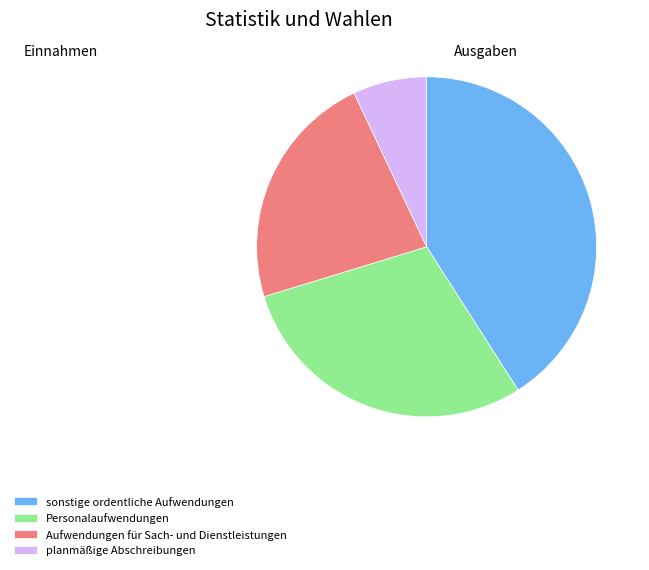

Rank the categories by value from lowest to highest.

planmäßige Abschreibungen, Aufwendungen für Sach- und Dienstleistungen, Personalaufwendungen, sonstige ordentliche Aufwendungen